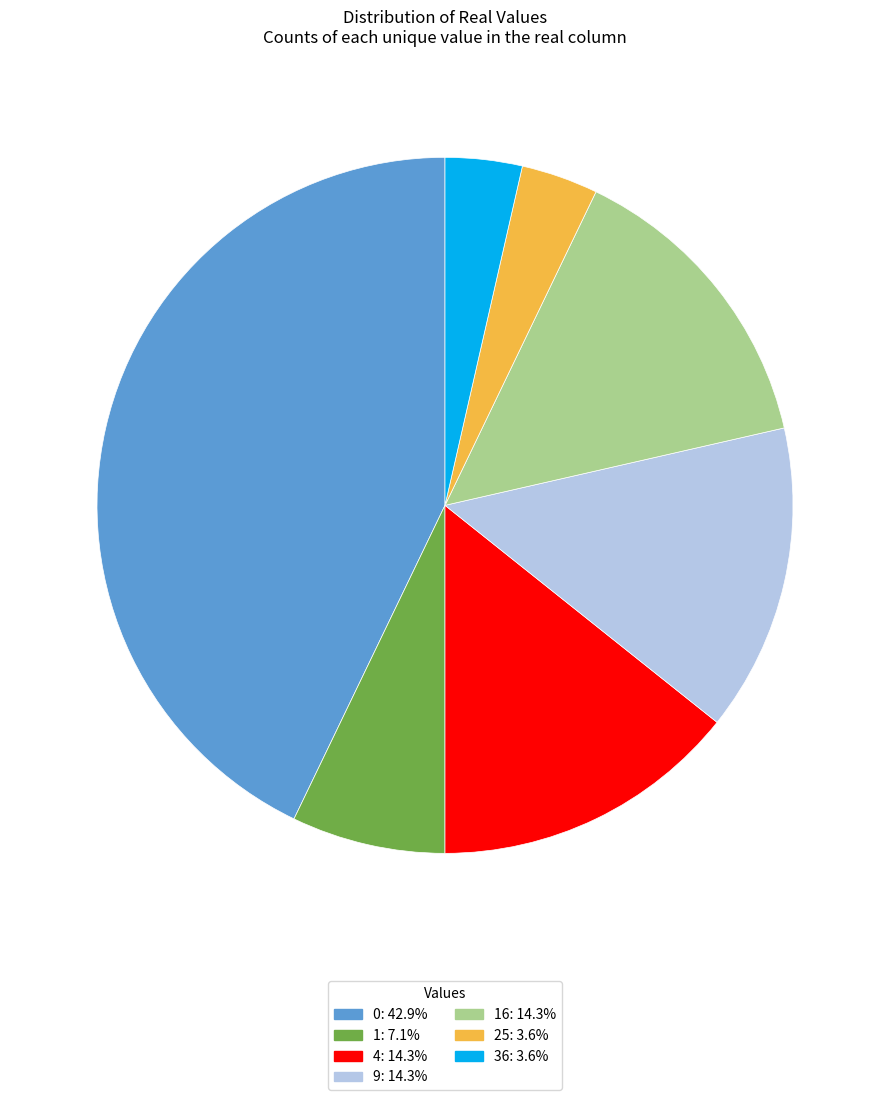

Do 36: 3.6% and 16: 14.3% together represent more than half of the pie?

No